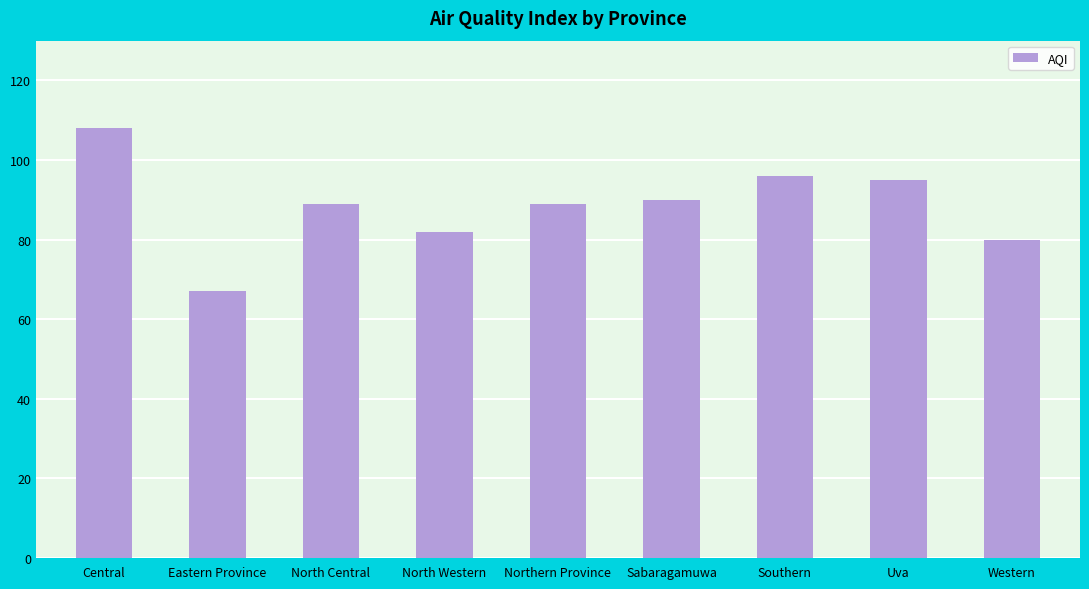

What value does the data have at Central, to the nearest 10?

110